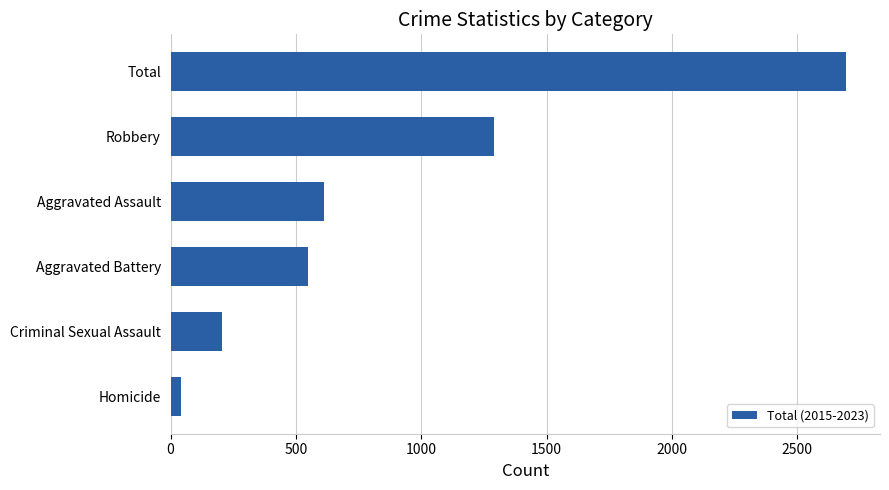

Approximately how many times larger is the value at Robbery compared to Criminal Sexual Assault?

6.3